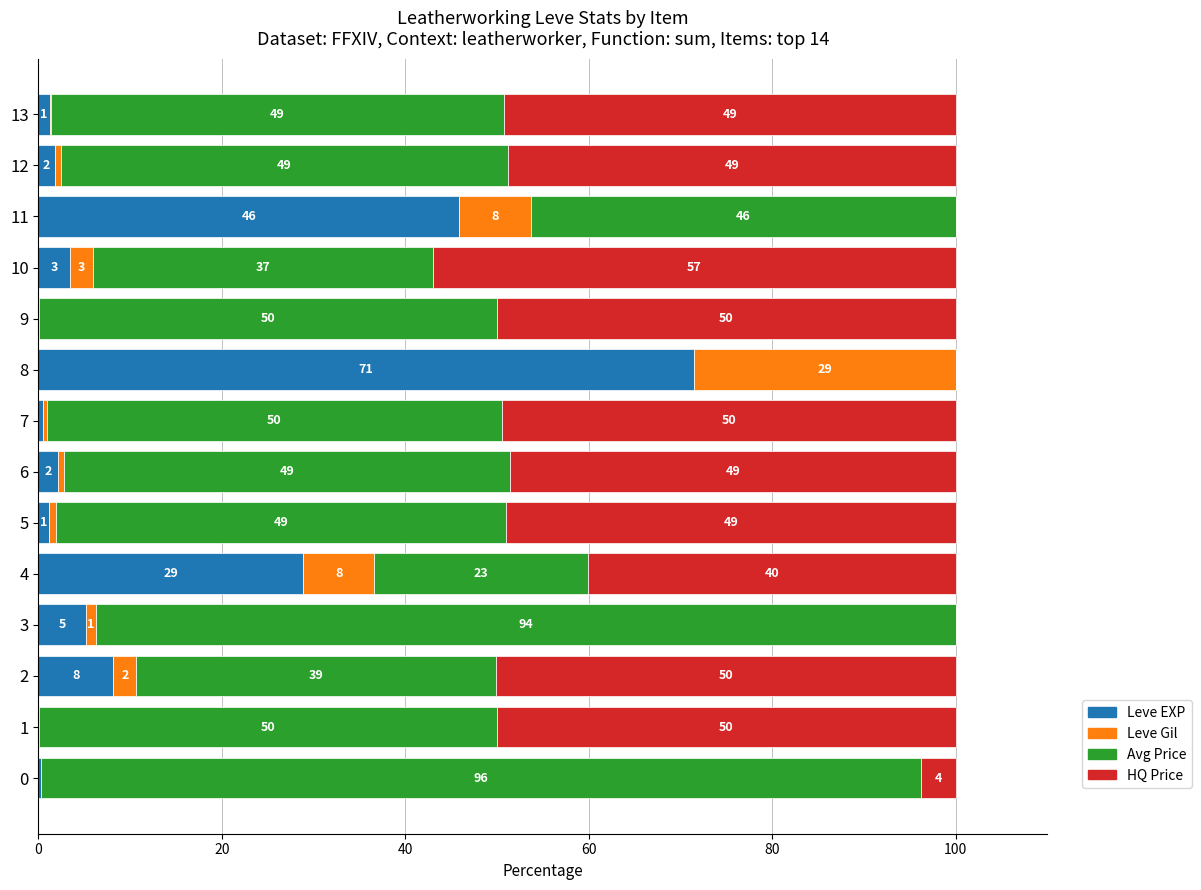

What is the total value across all series at 11?

100.0